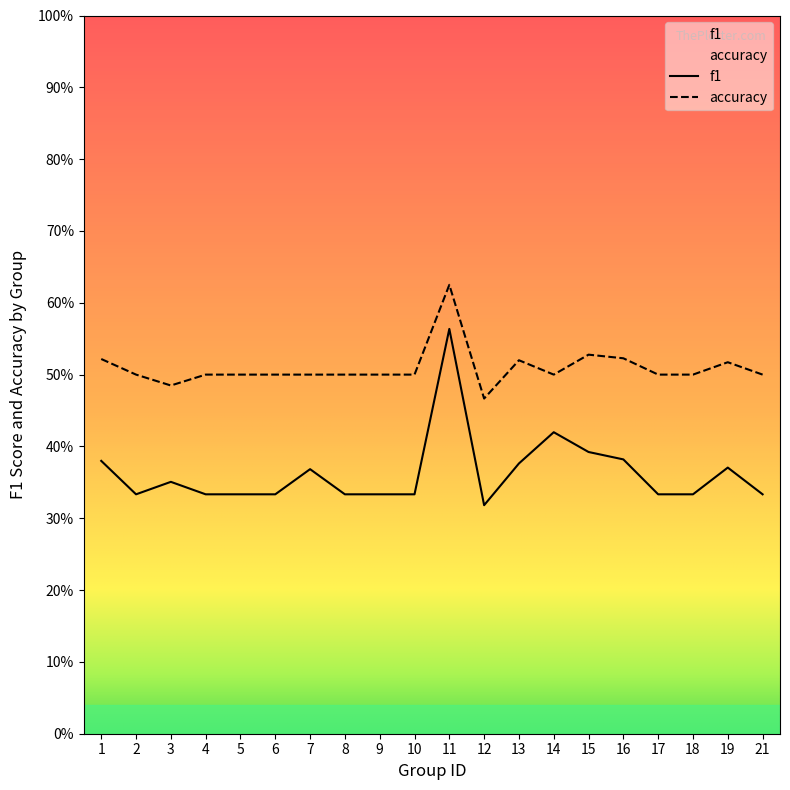

How many interior local peaks does the accuracy series have?

4